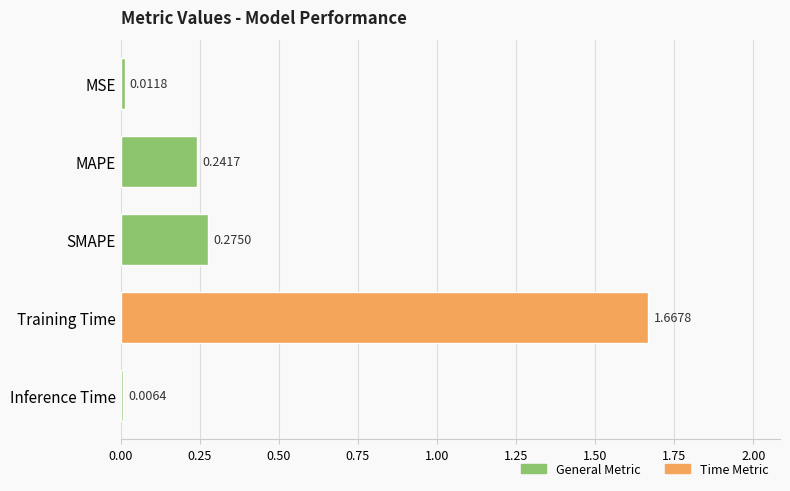

Rank the categories by value from lowest to highest.

Inference Time, MSE, MAPE, SMAPE, Training Time